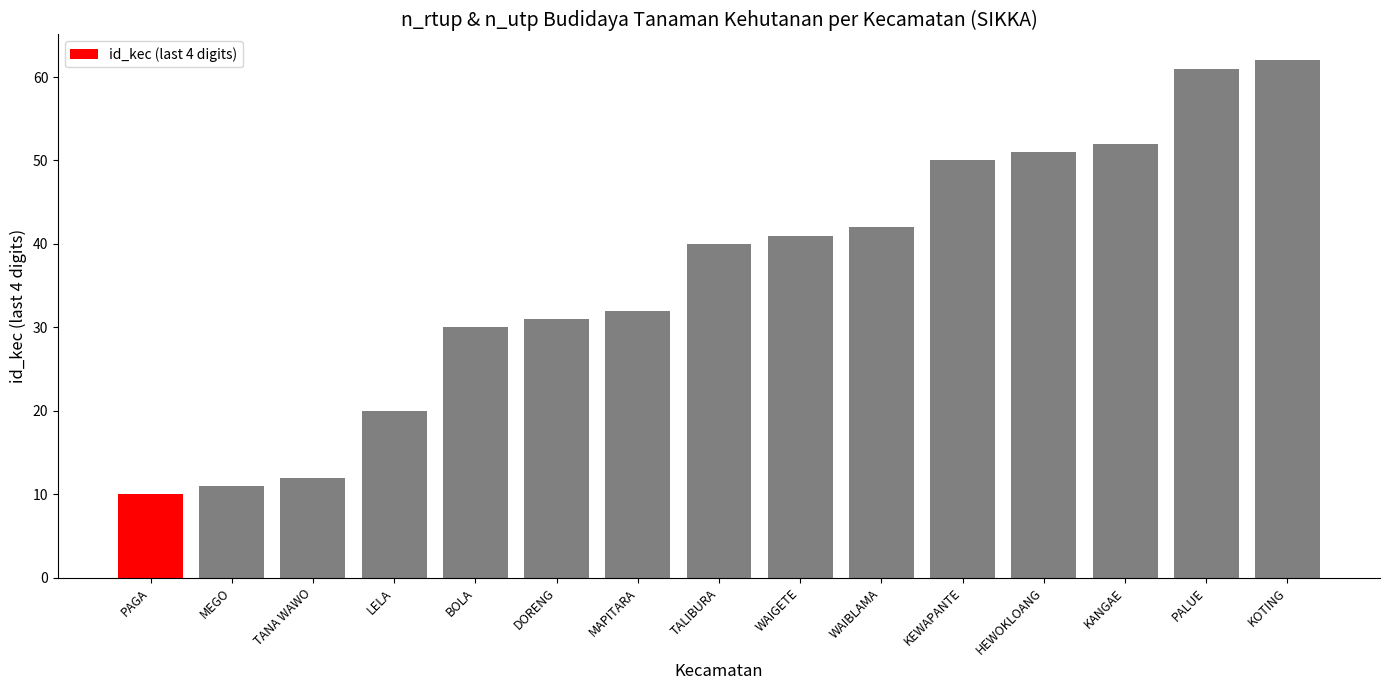

Reading right to left, extract all data points from this chart.

62	61	52	51	50	42	41	40	32	31	30	20	12	11	10